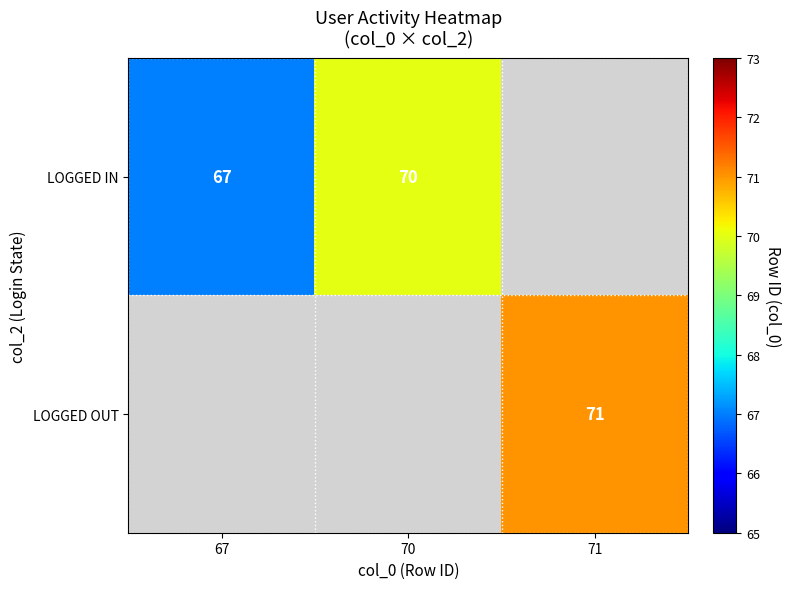

Is it true that LOGGED OUT equals 71 at 71?

True